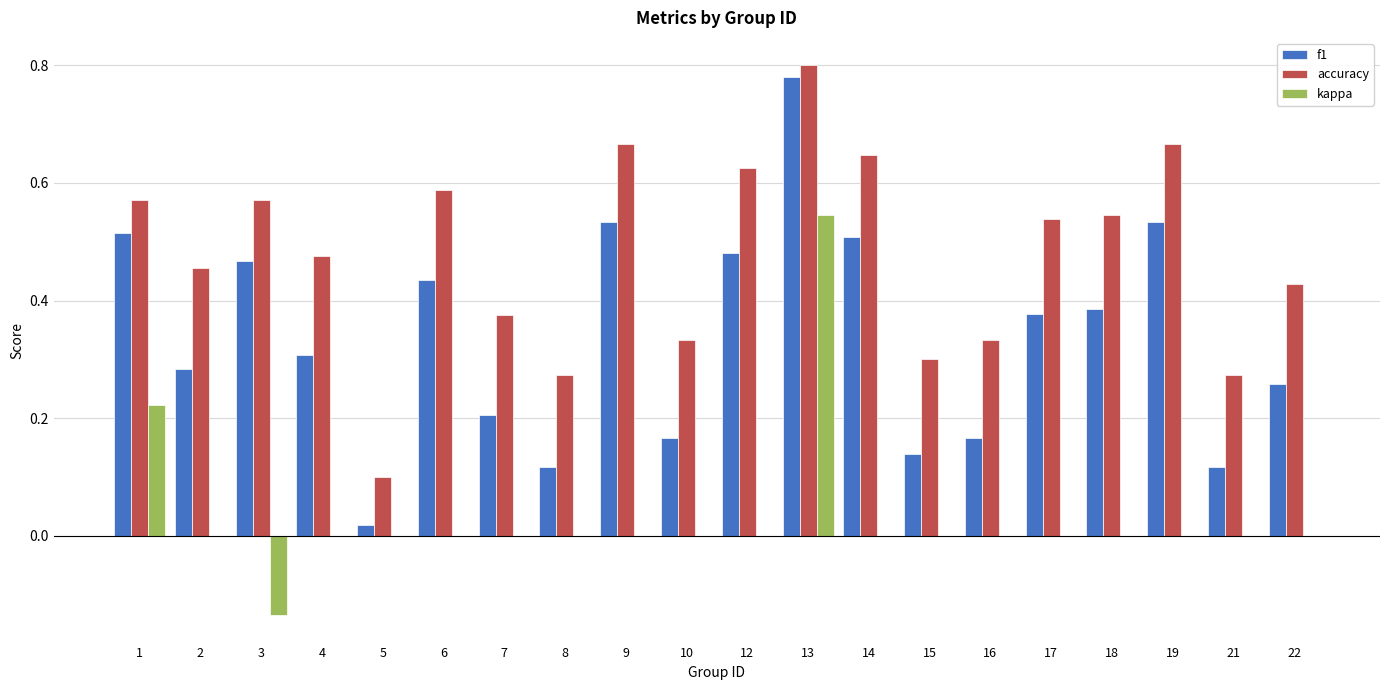

What is the total value across all series at 13?

2.1